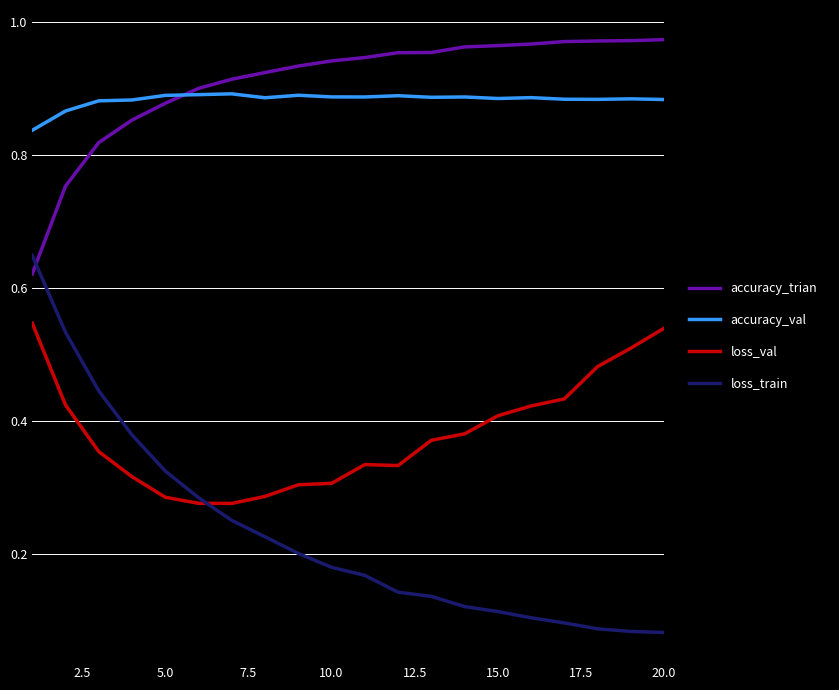

What are all the series names shown in the legend?

accuracy_trian, accuracy_val, loss_val, loss_train